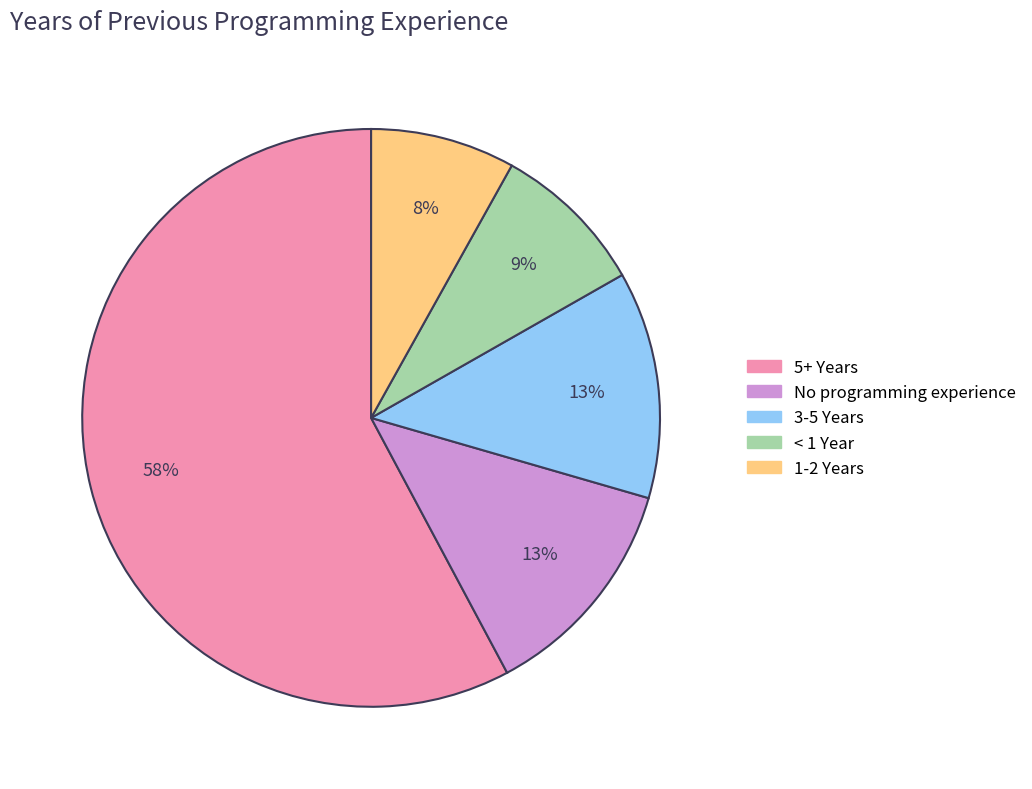

Between 1-2 Years and < 1 Year, which is larger?

< 1 Year